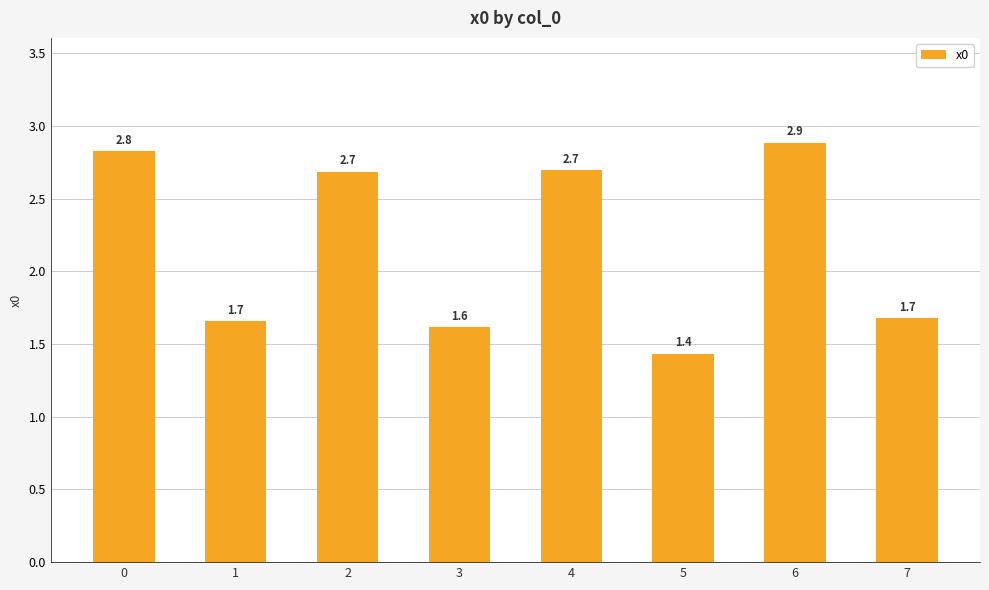

What is the smallest value displayed?

1.4